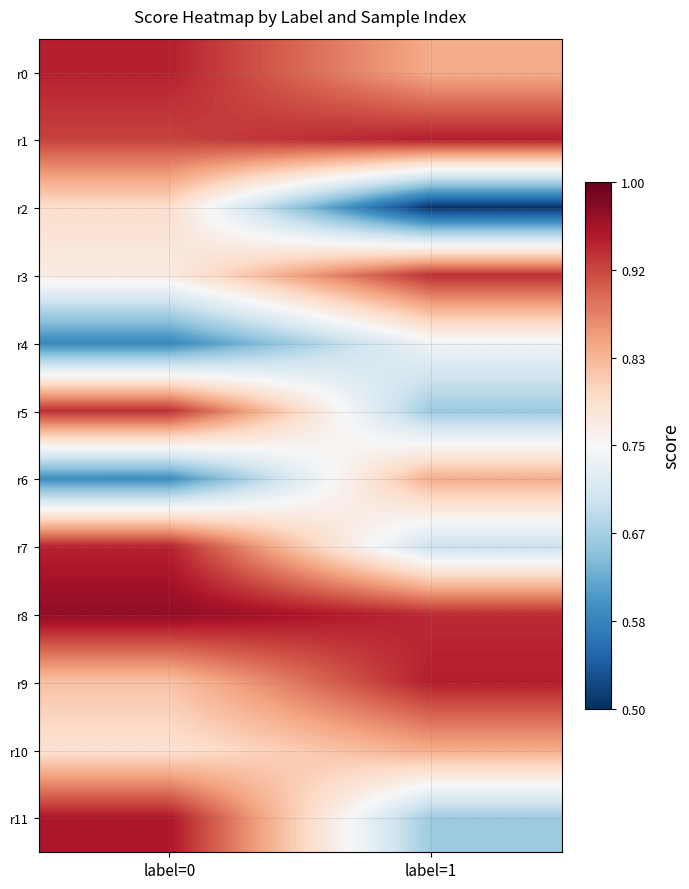

Which series has the largest range (max minus min)?

r11